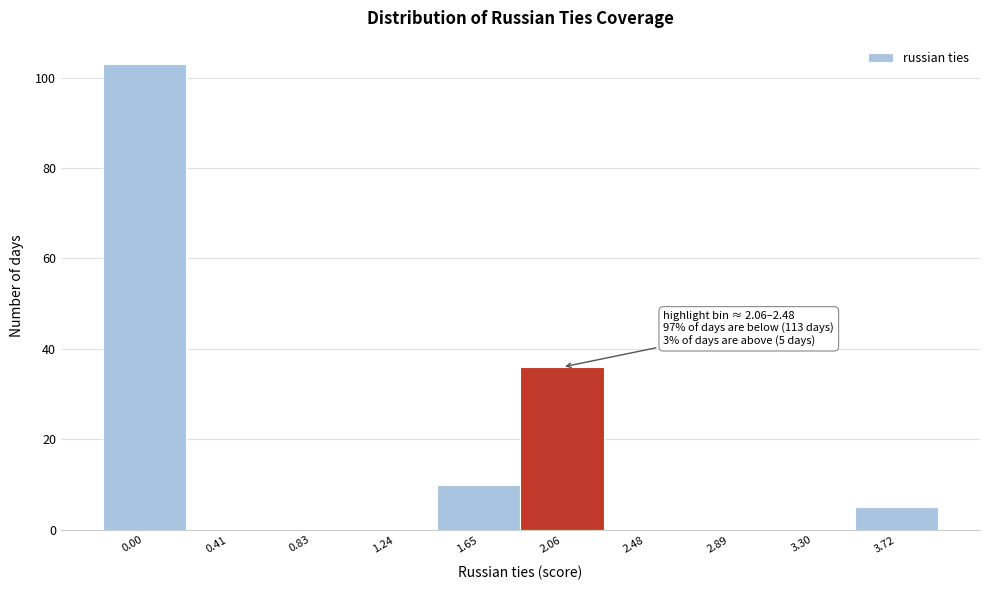

Reading left to right, list all the values displayed in this chart.

0.00=103	0.41=0	0.83=0	1.24=0	1.65=10	2.06=36	2.48=0	2.89=0	3.30=0	3.72=5